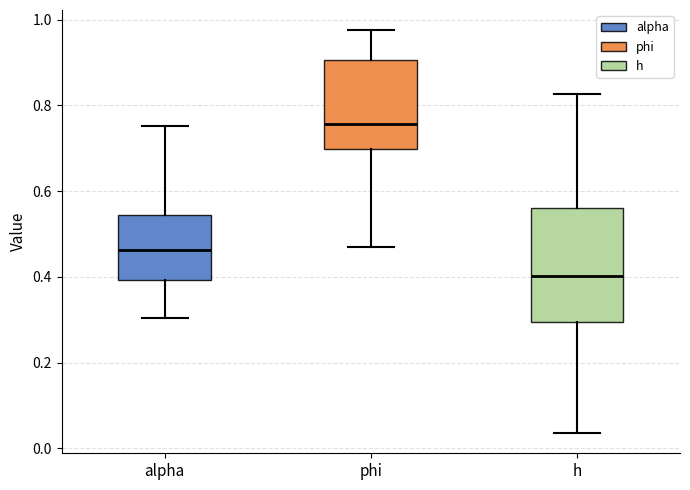

Reading left to right, transcribe this box plot: for each box, give where its median line is, the range the box spans, and where its two whiskers end, as read against the y-axis. The values are not printed on the chart, so give them approximately, as read against the axis.

alpha: median 0.46, box 0.40 to 0.54, whiskers 0.30 to 0.76
phi: median 0.76, box 0.70 to 0.90, whiskers 0.46 to 0.98
h: median 0.40, box 0.30 to 0.56, whiskers 0.04 to 0.82